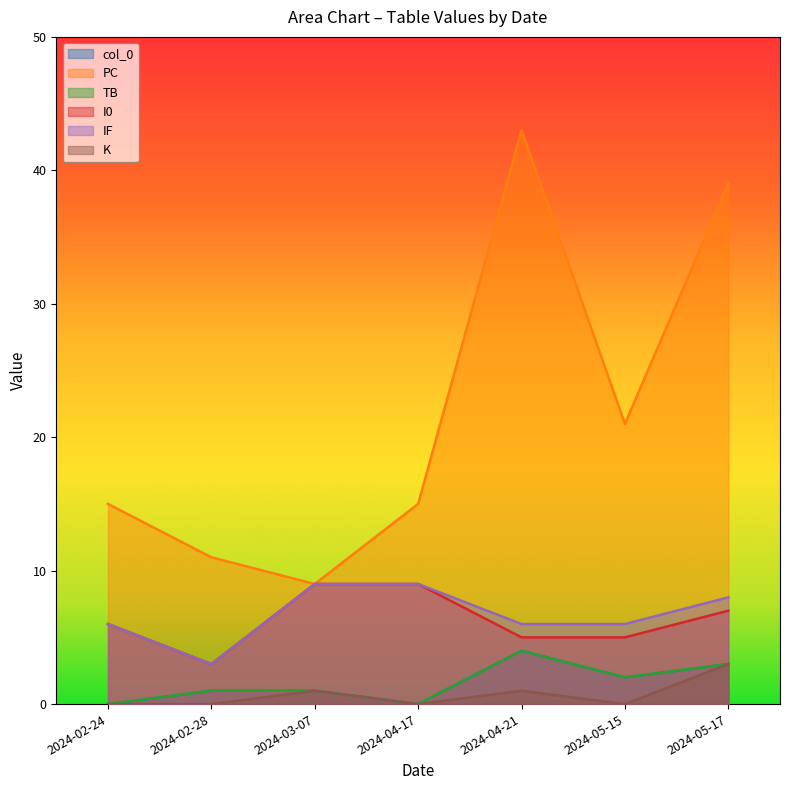

Does the chart display data point markers on the line(s)?

No